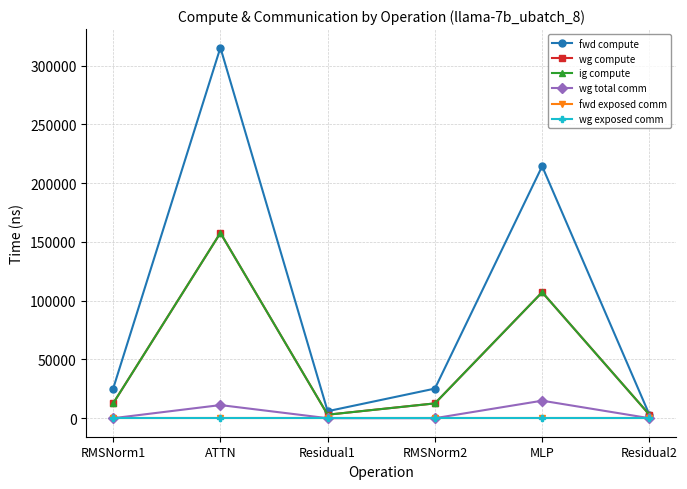

At which category is the sum across all series the highest?

ATTN